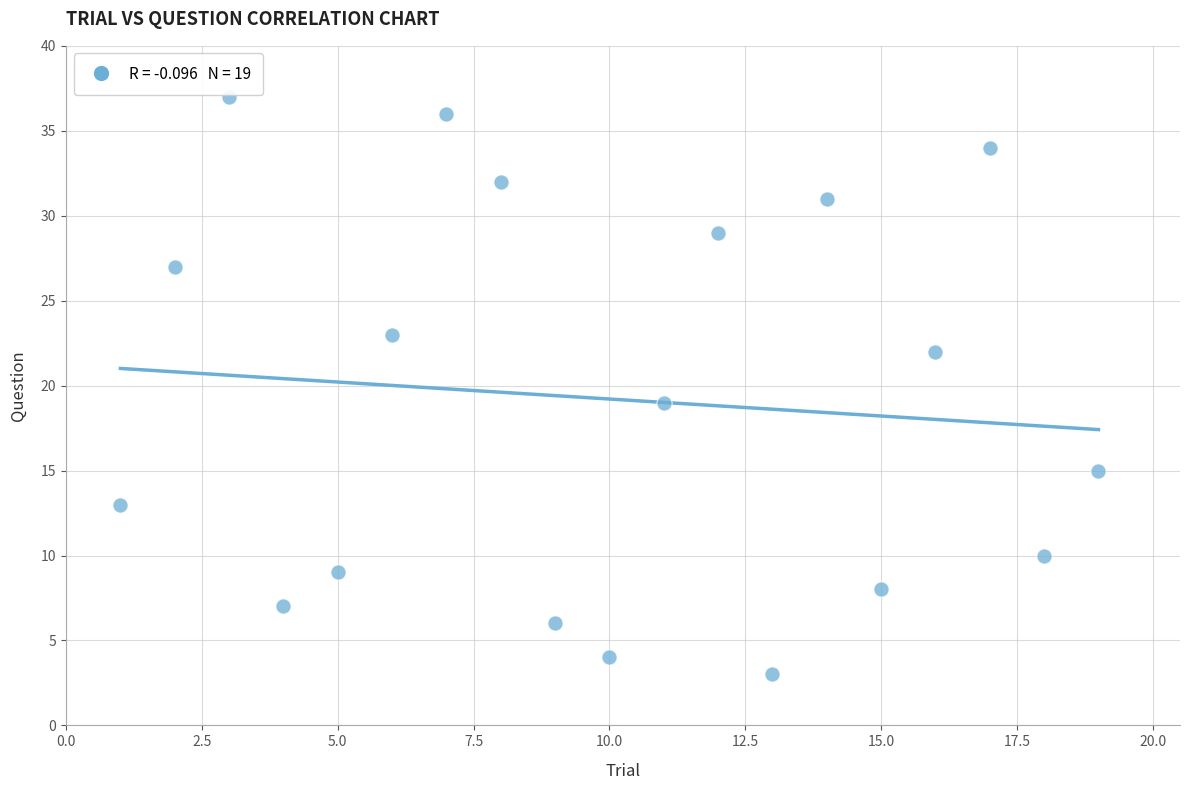

What is the range of Y values (max minus min)?

34